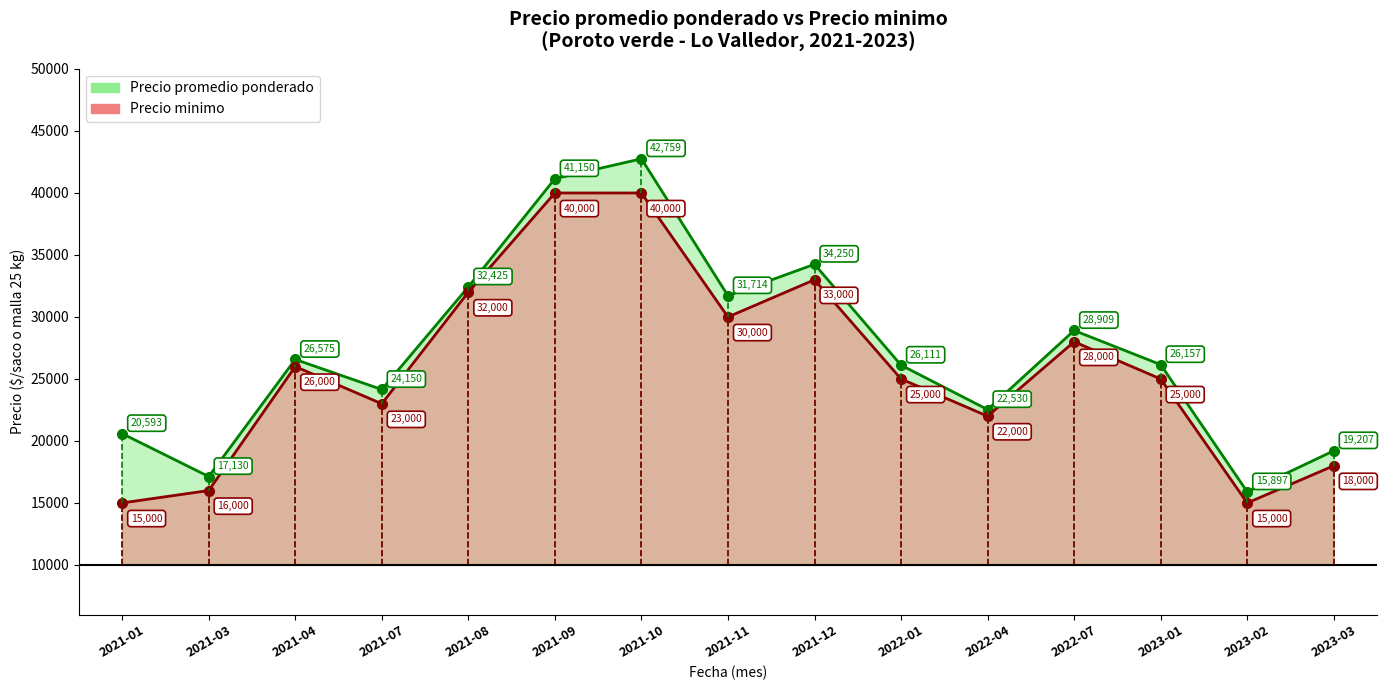

True or false: Precio promedio ponderado has more than 2 interior local peaks.

True